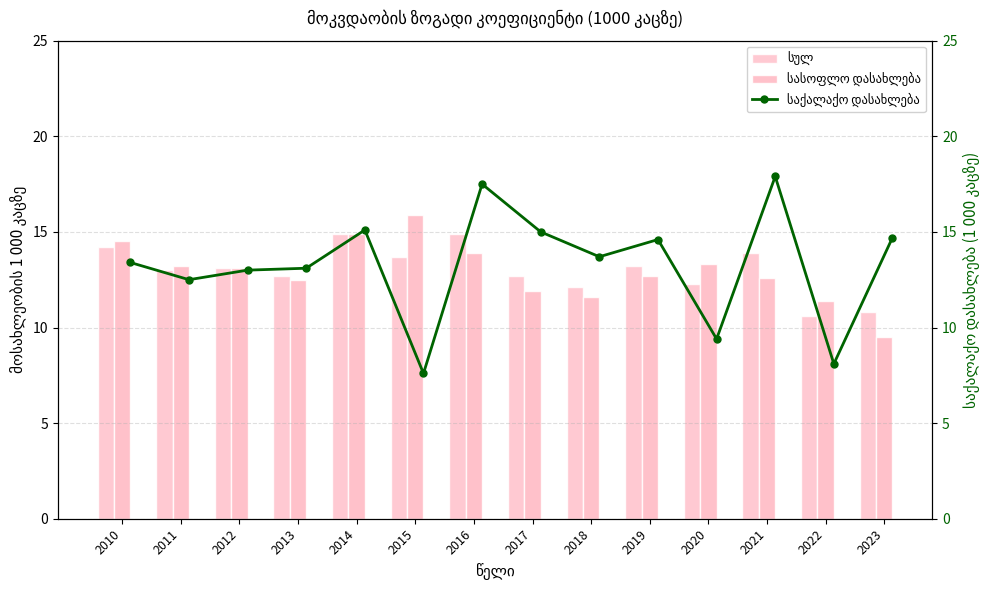

Is it true that სასოფლო დასახლება equals 14.5 at 2010?

True